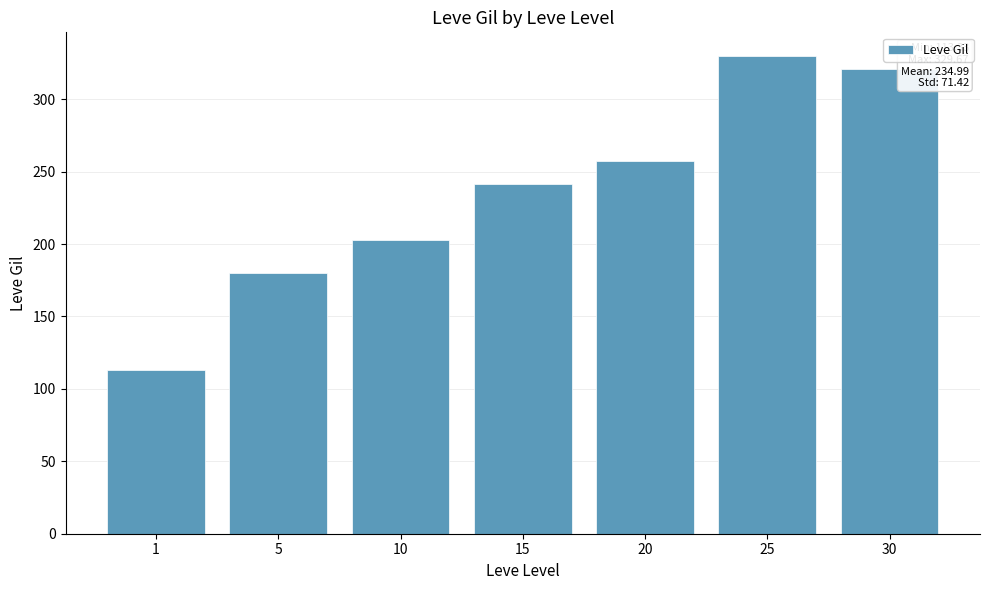

Where does the data first go above 241?

15